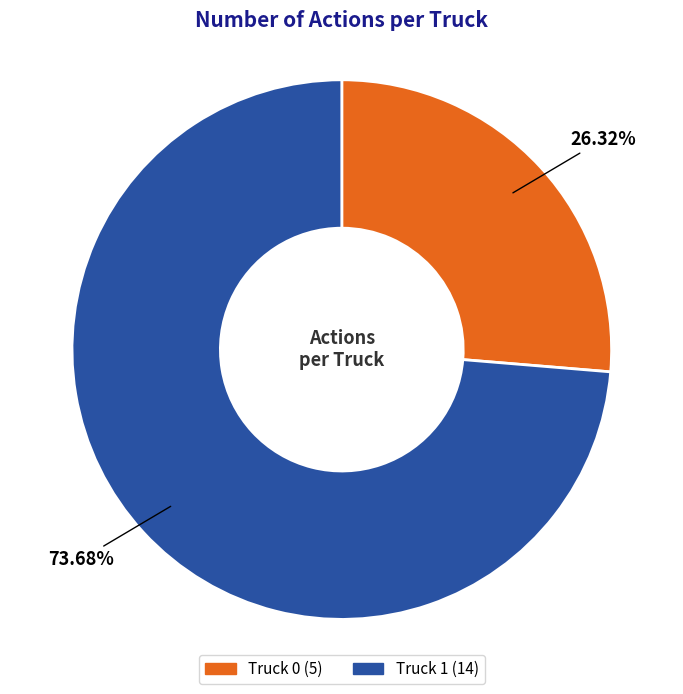

Rank the categories by value from highest to lowest.

Truck 1, Truck 0